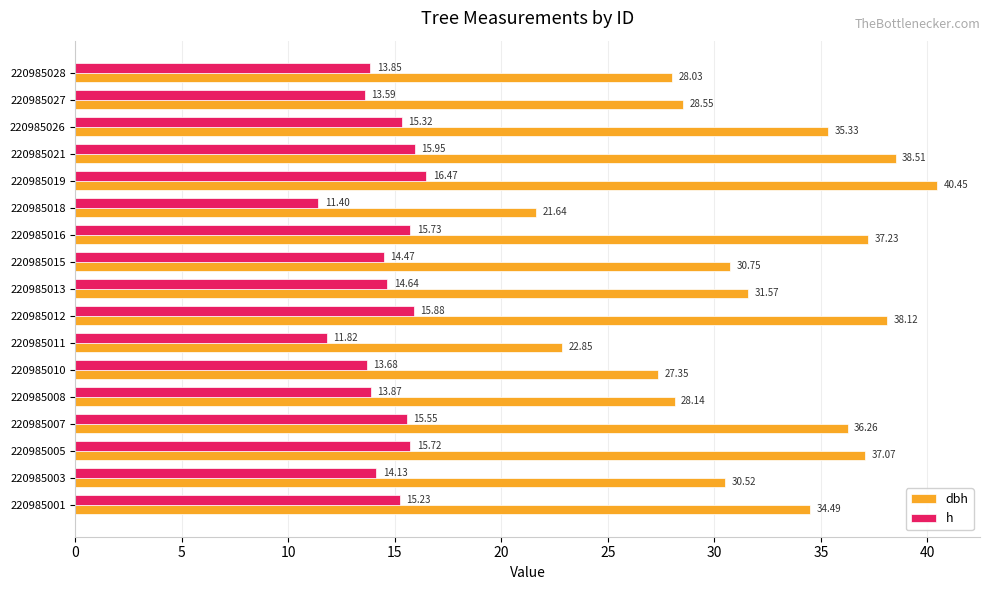

Which series changed the most between 220985010 and 220985012?

dbh